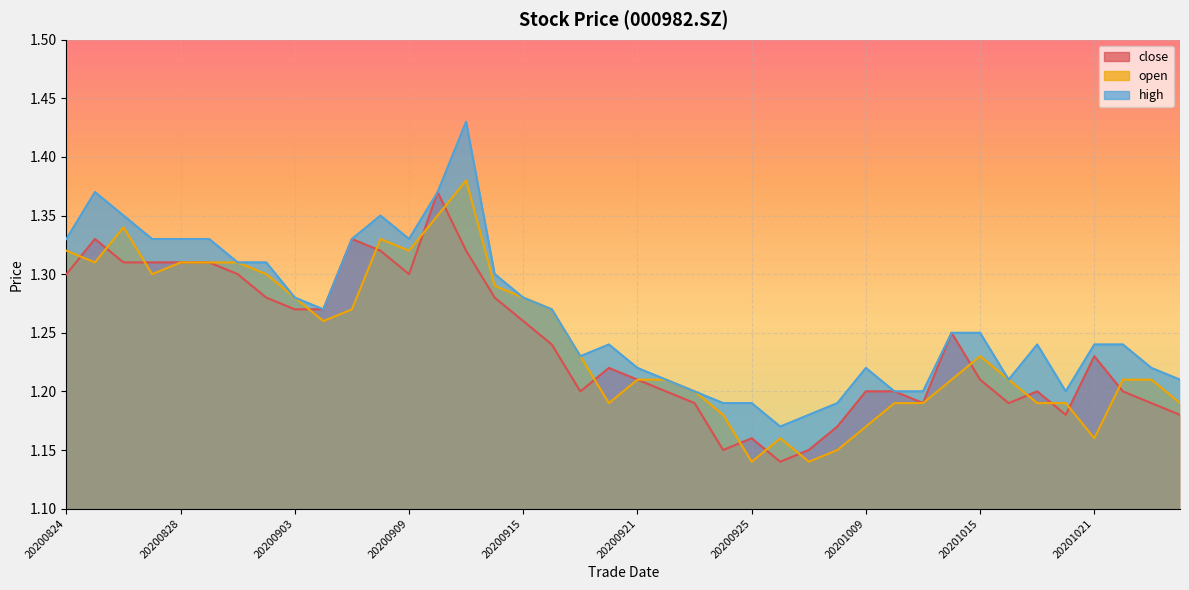

What is the value of the high point at the 40th from the left?

1.2